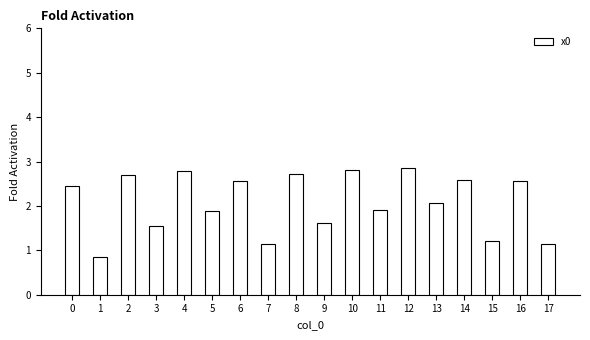

Count the number of categories in the chart.

18